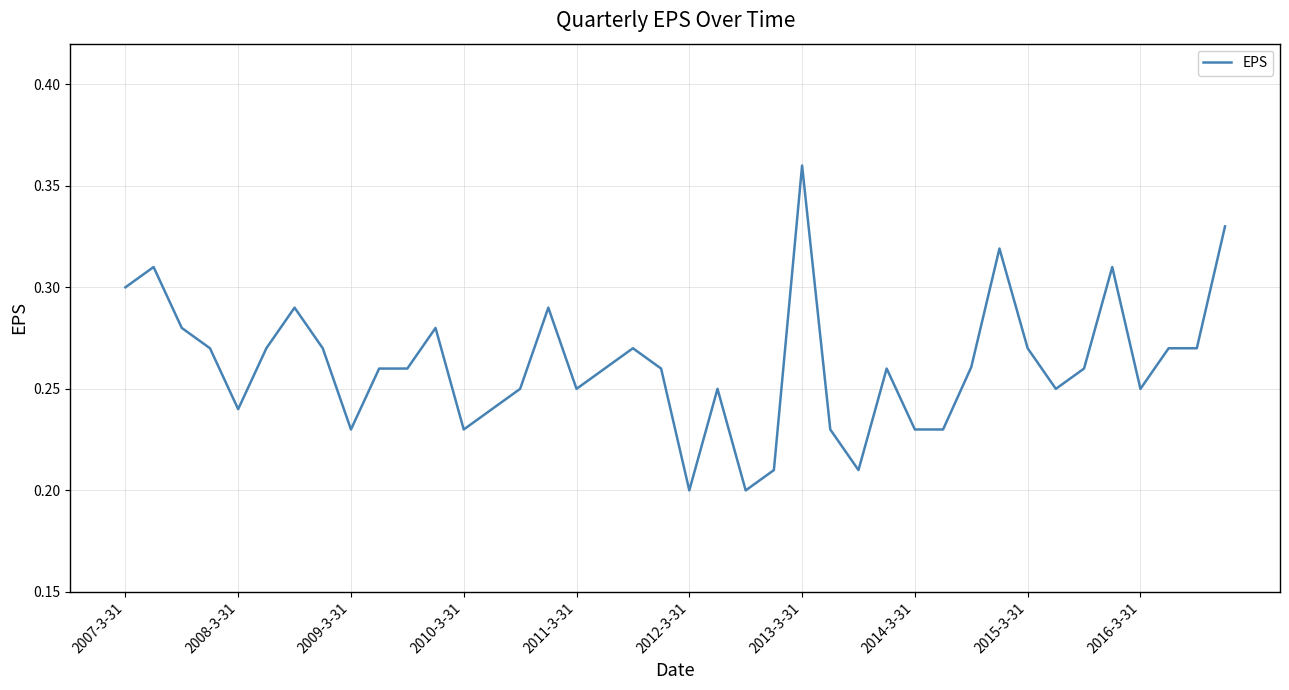

The chart shows a value of 0.3 at 2009-3-31. True or false?

False